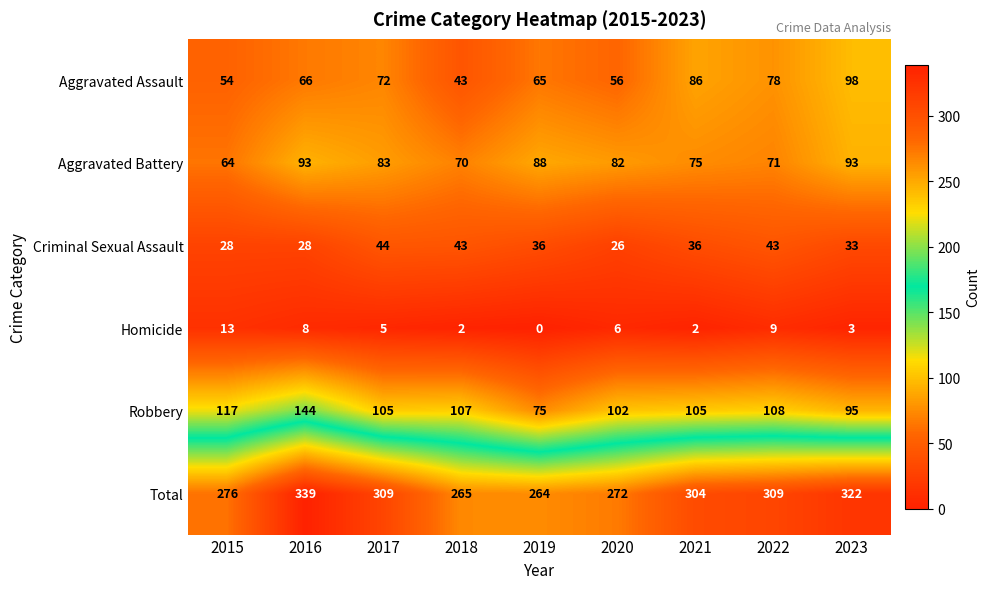

What is the sum of all Aggravated Assault values?

618